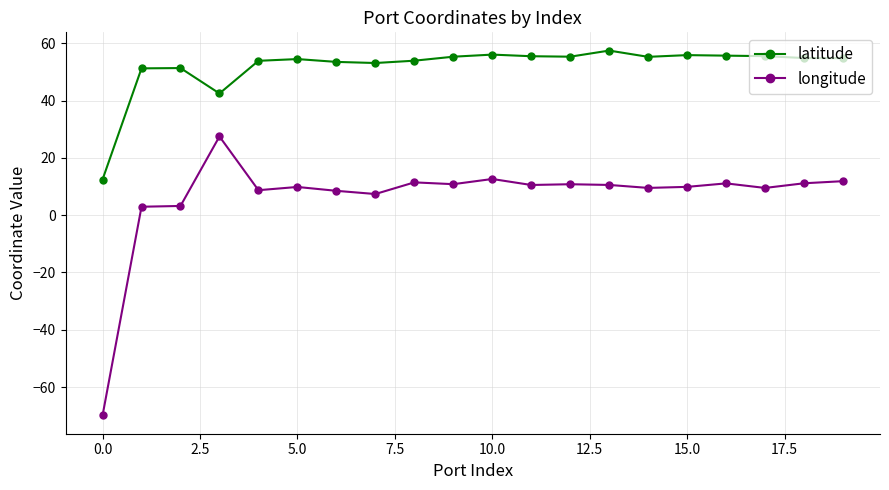

List the series in order of their peak value, highest first.

latitude, longitude